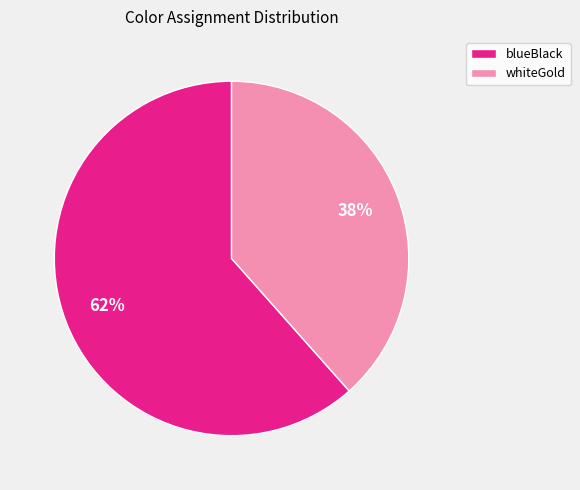

Count the number of slices in the pie.

2